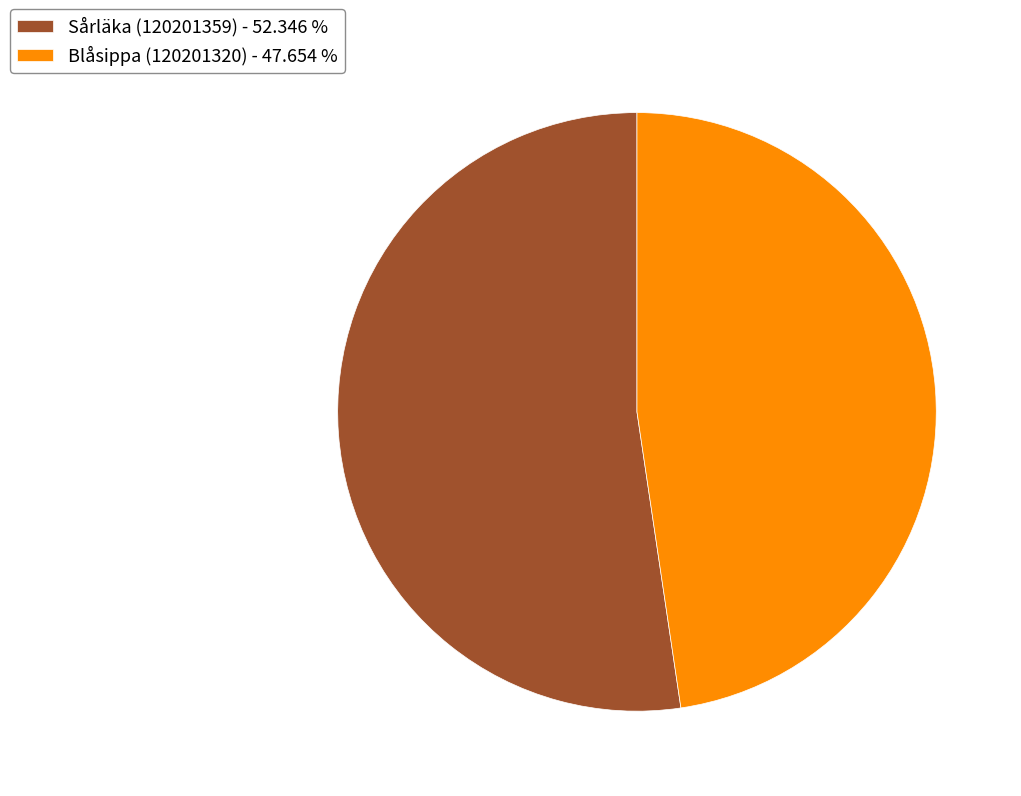

Between Sårläka (120201359) and Blåsippa (120201320), which is larger?

Sårläka (120201359)